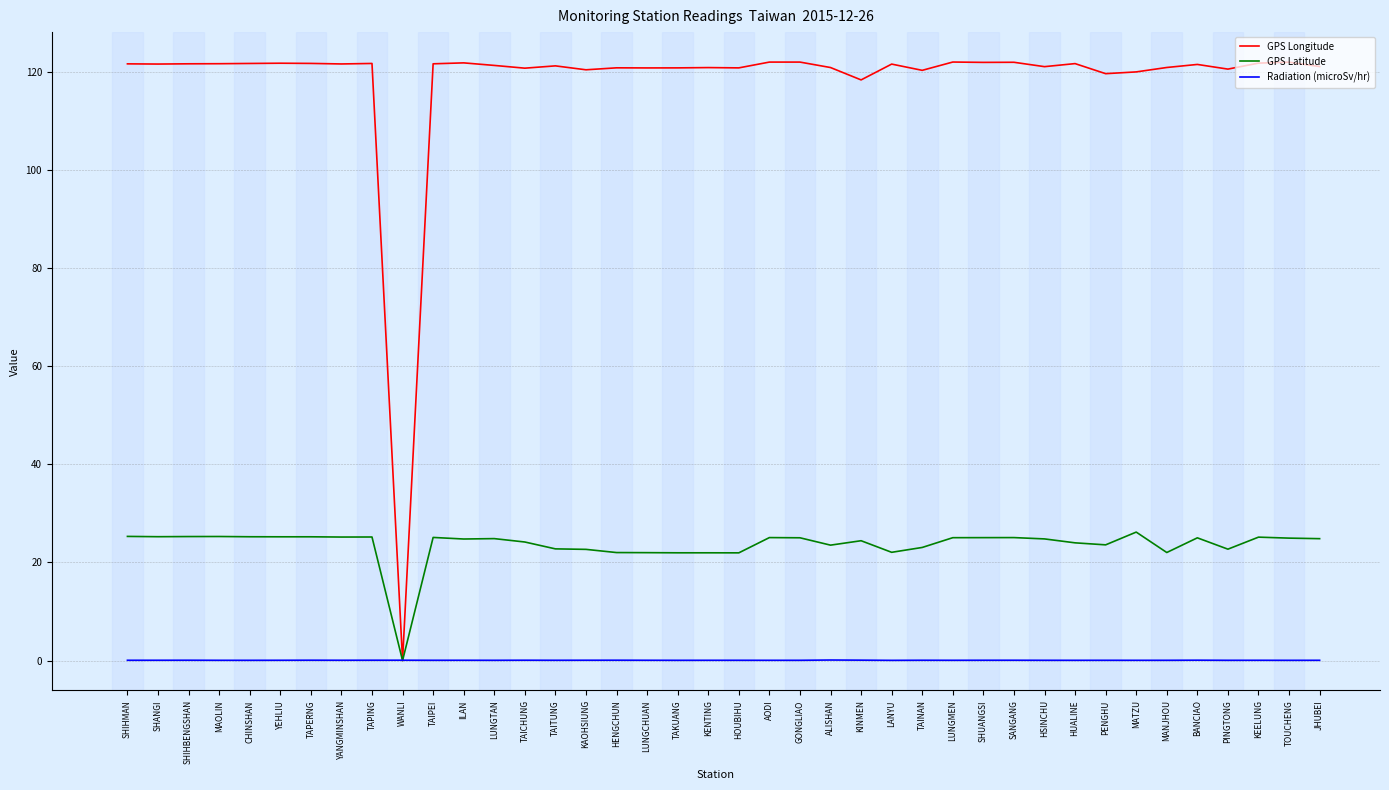

At CHINSHAN, list the series in order from smallest to largest.

Radiation (microSv/hr), GPS Latitude, GPS Longitude